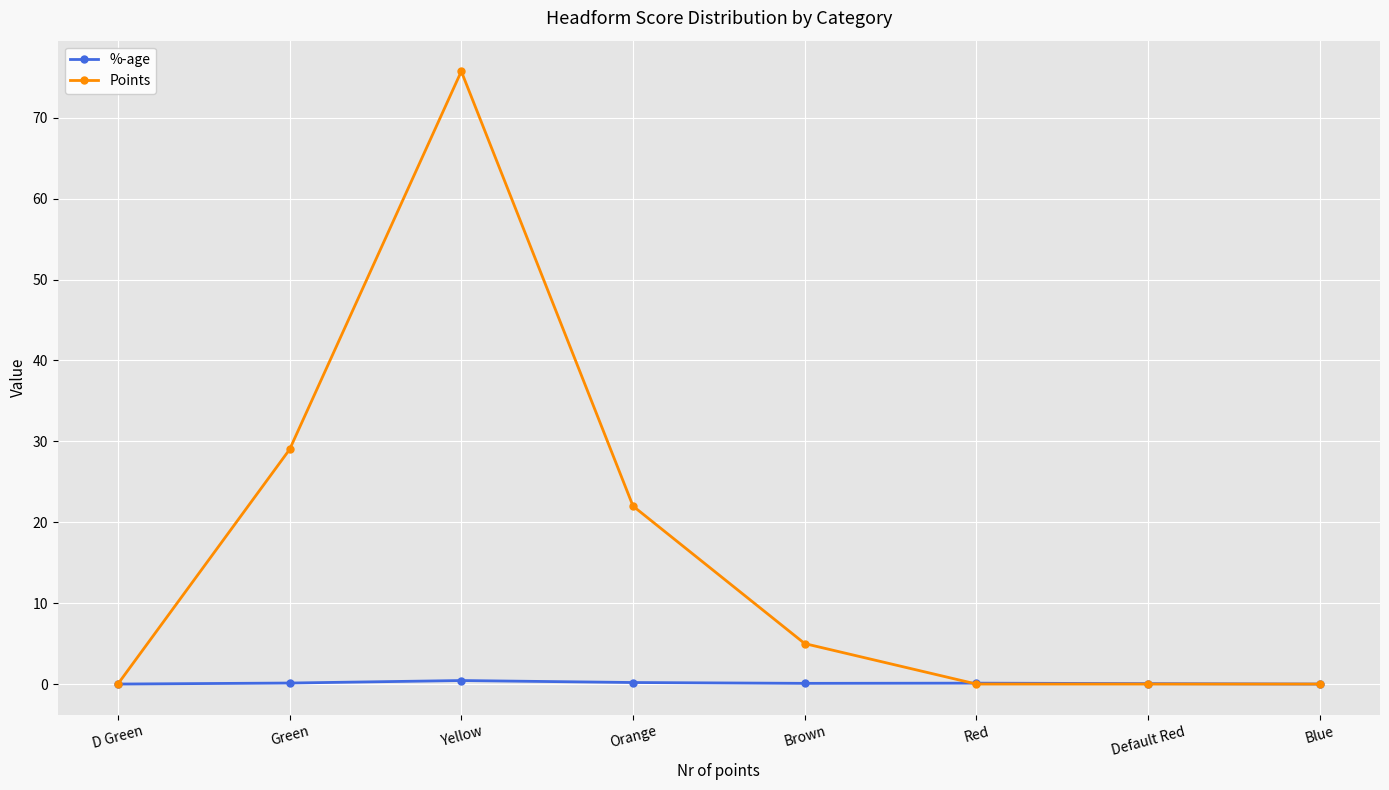

Which category has the highest value across all series?

Yellow